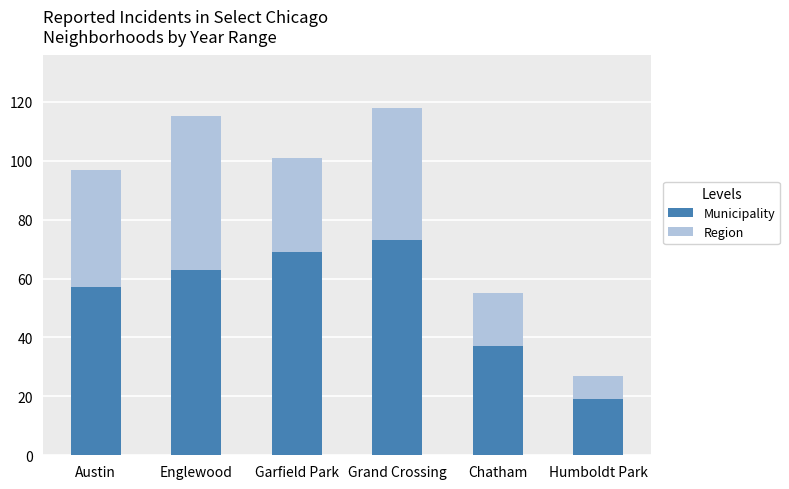

At which category is the sum across all series the highest?

Grand Crossing